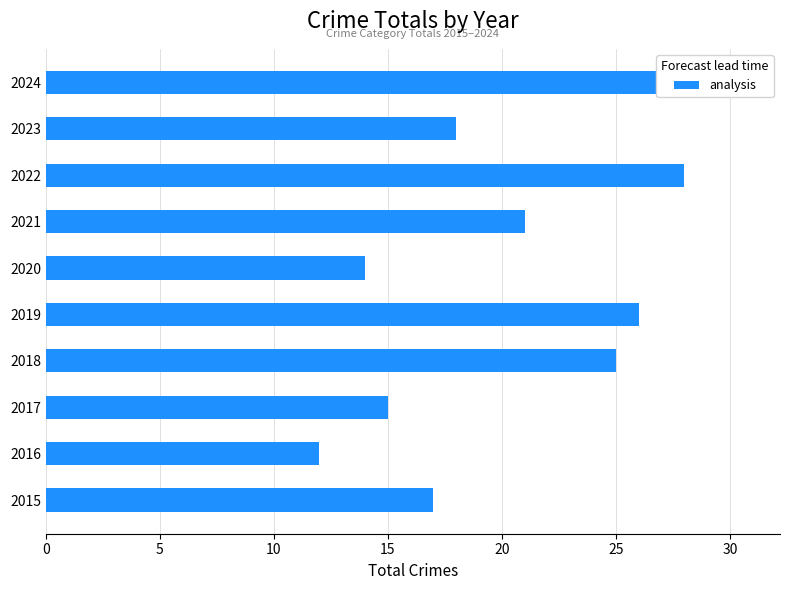

Count the number of values greater than 21.

4